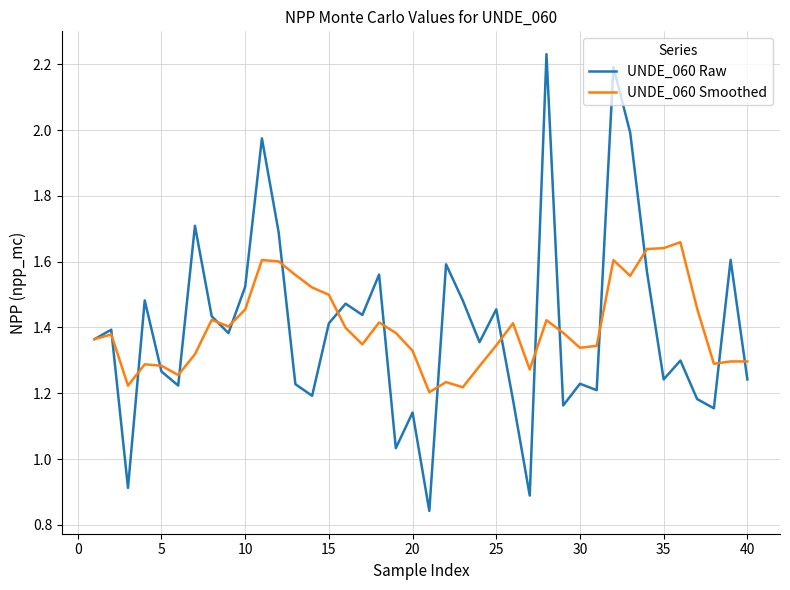

Which series has the widest spread of values?

UNDE_060 Raw